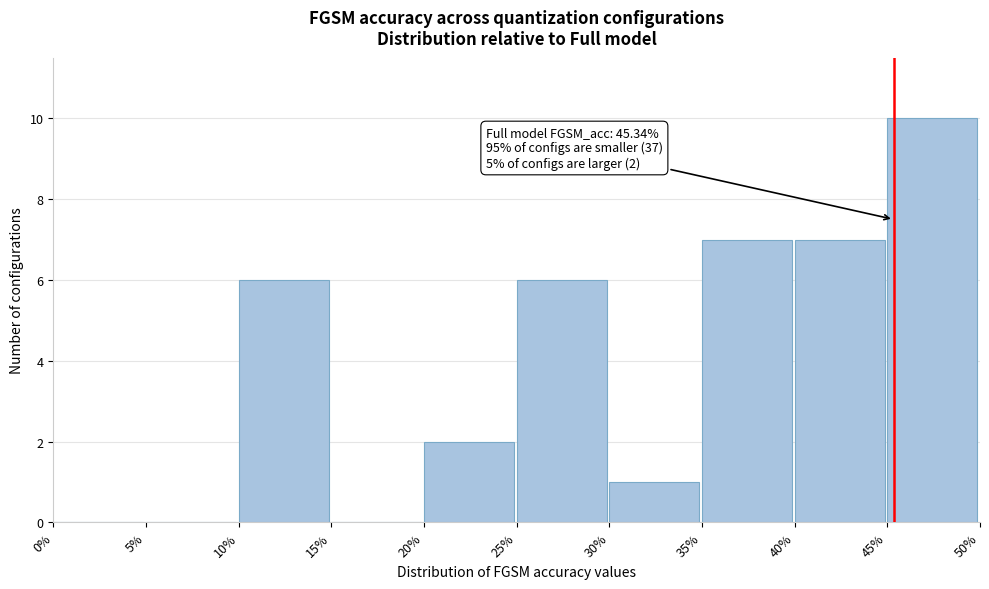

Over which range of the x-axis is the bar tallest?

45% to 50%